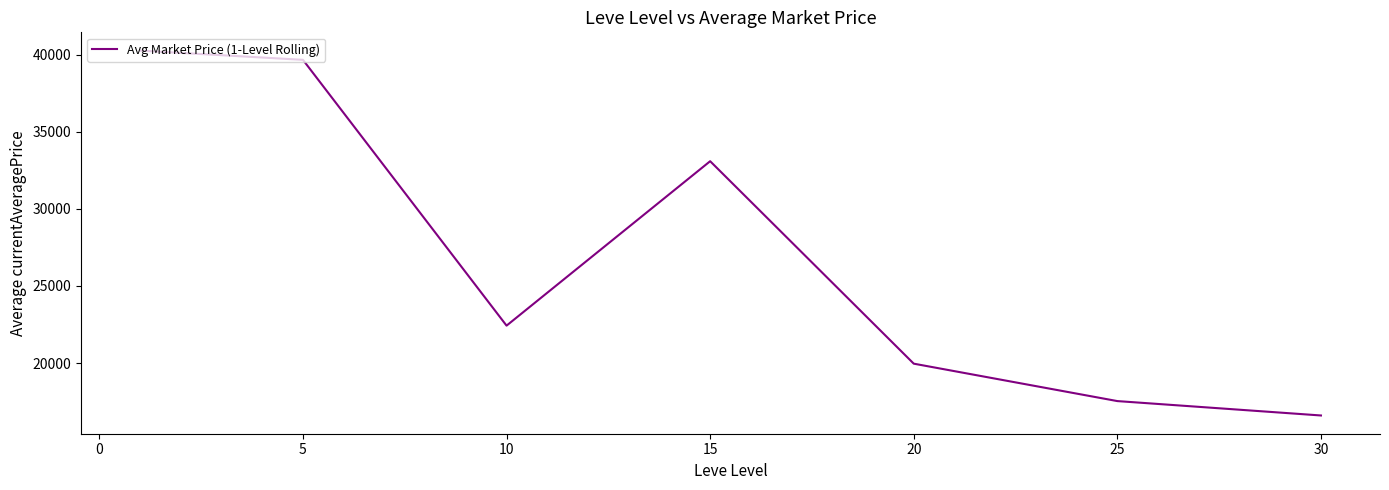

How many interior local valleys (lower than both neighbors) does the data have?

1